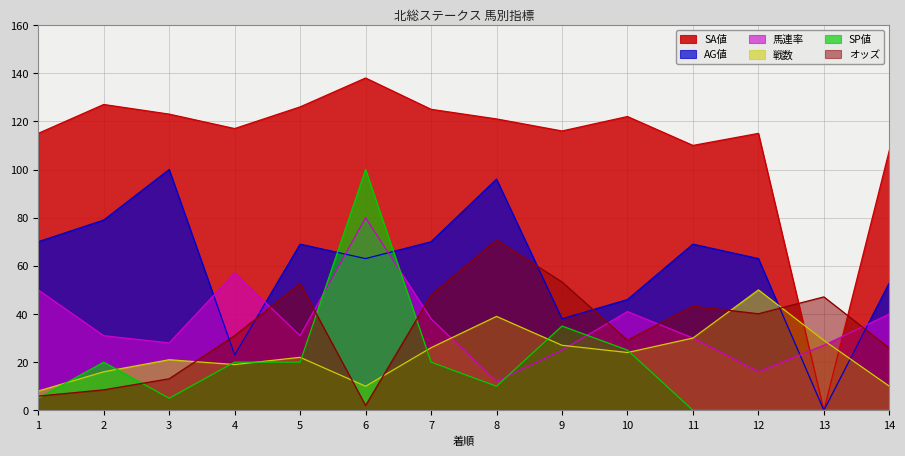

What is the value of the 馬連率 point at the 13th from the left?

27.0